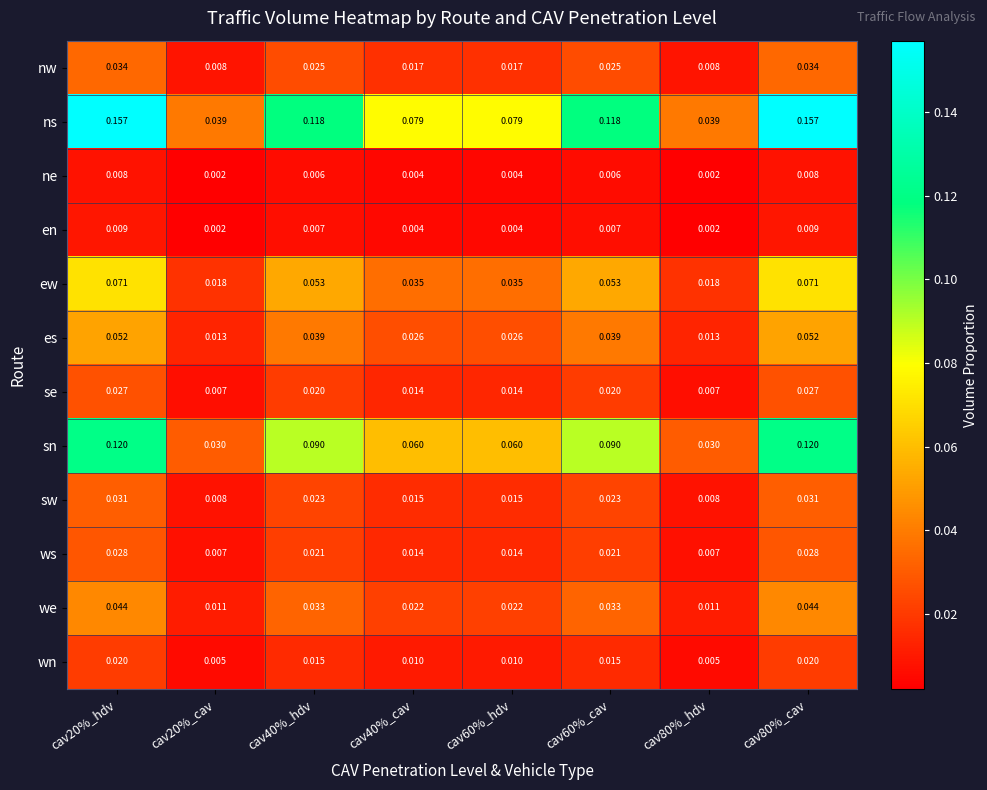

Which series has the largest range (max minus min)?

ns